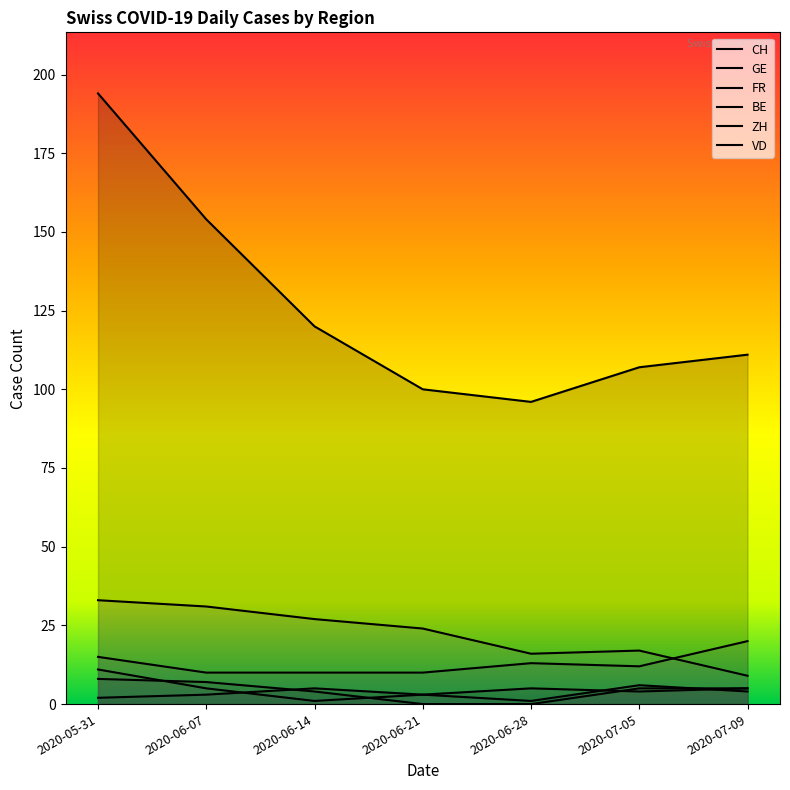

What is the difference between the BE values at 2020-06-07 and 2020-05-31?

6